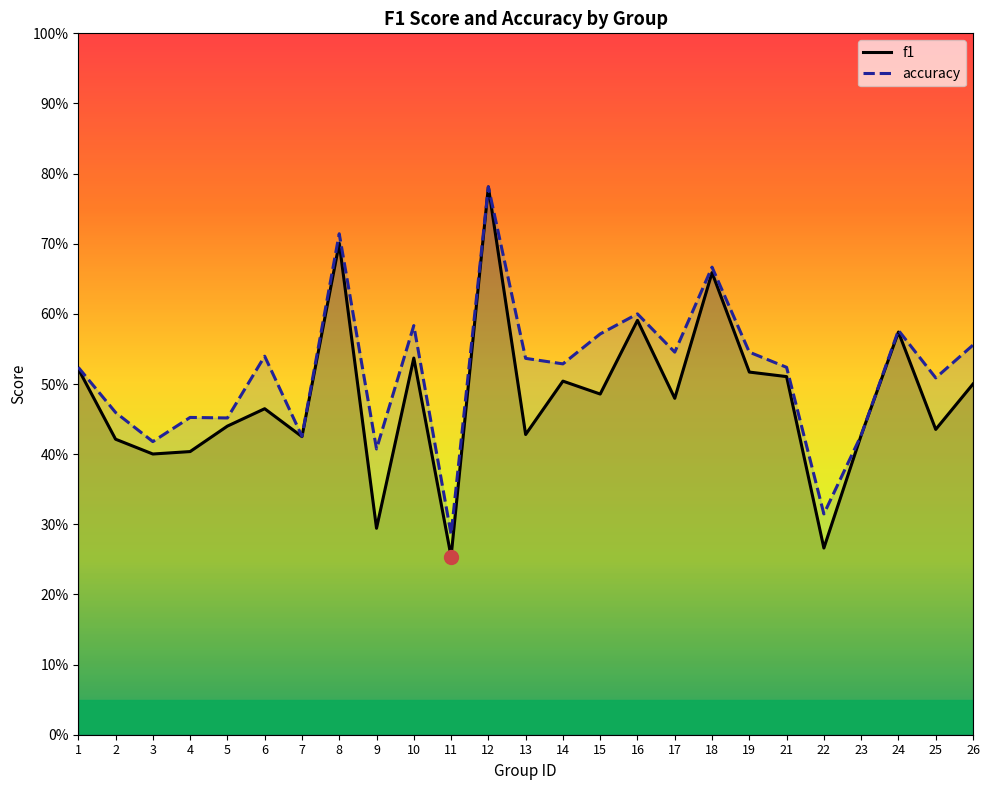

Reading right to left, list all the values displayed in this chart.

f1: 26=0.5	25=0.4	24=0.6	23=0.4	22=0.3	21=0.5	19=0.5	18=0.7	17=0.5	16=0.6	15=0.5	14=0.5	13=0.4	12=0.8	11=0.3	10=0.5	9=0.3	8=0.7	7=0.4	6=0.5	5=0.4	4=0.4	3=0.4	2=0.4	1=0.5
accuracy: 26=0.6	25=0.5	24=0.6	23=0.4	22=0.3	21=0.5	19=0.5	18=0.7	17=0.5	16=0.6	15=0.6	14=0.5	13=0.5	12=0.8	11=0.3	10=0.6	9=0.4	8=0.7	7=0.4	6=0.5	5=0.5	4=0.5	3=0.4	2=0.5	1=0.5